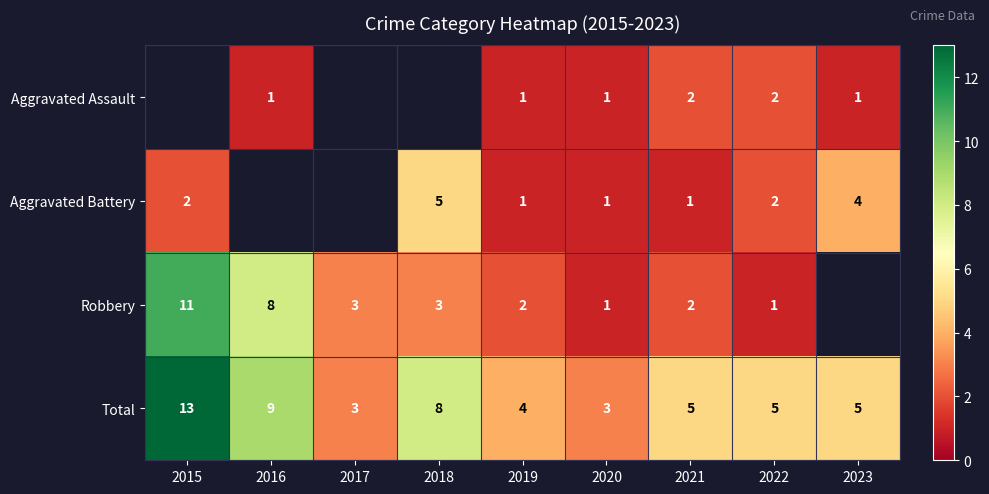

At which label does Total reach its peak?

2015